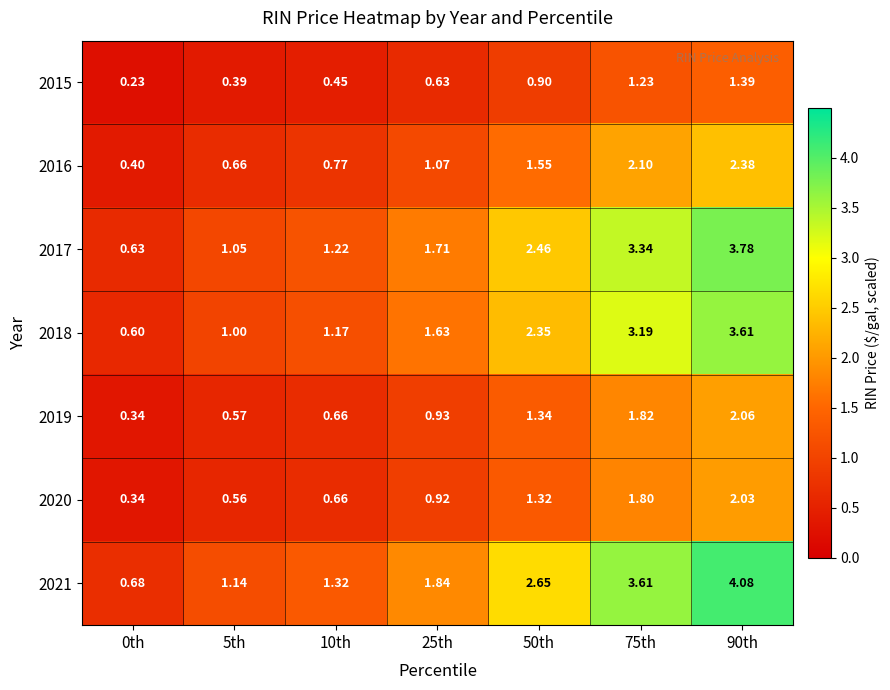

Is the value of 2017 at 5th greater than the value of 2020 at 25th?

Yes